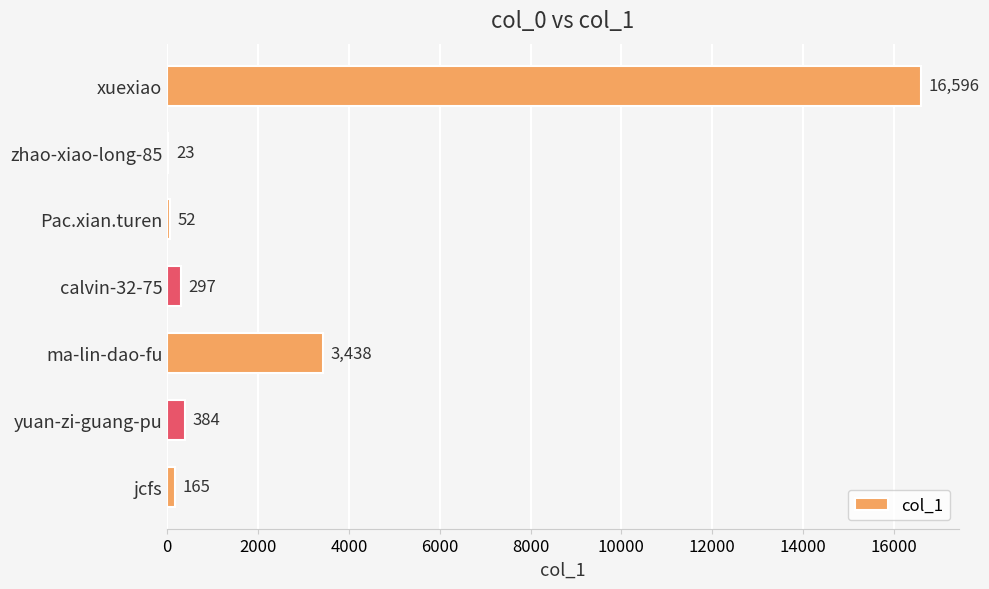

What is the greatest value displayed?

16596